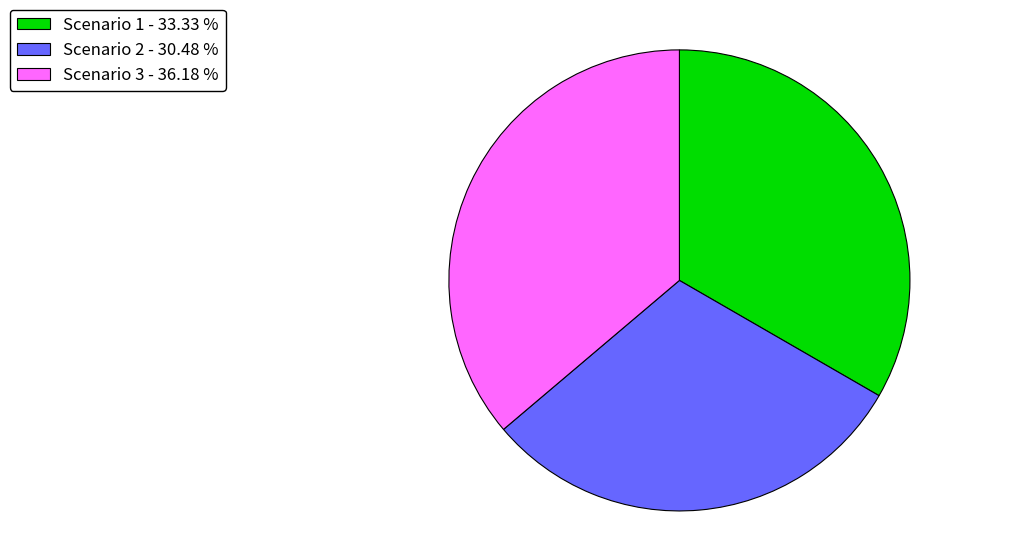

Between Scenario 1 and Scenario 2, which is larger?

Scenario 1